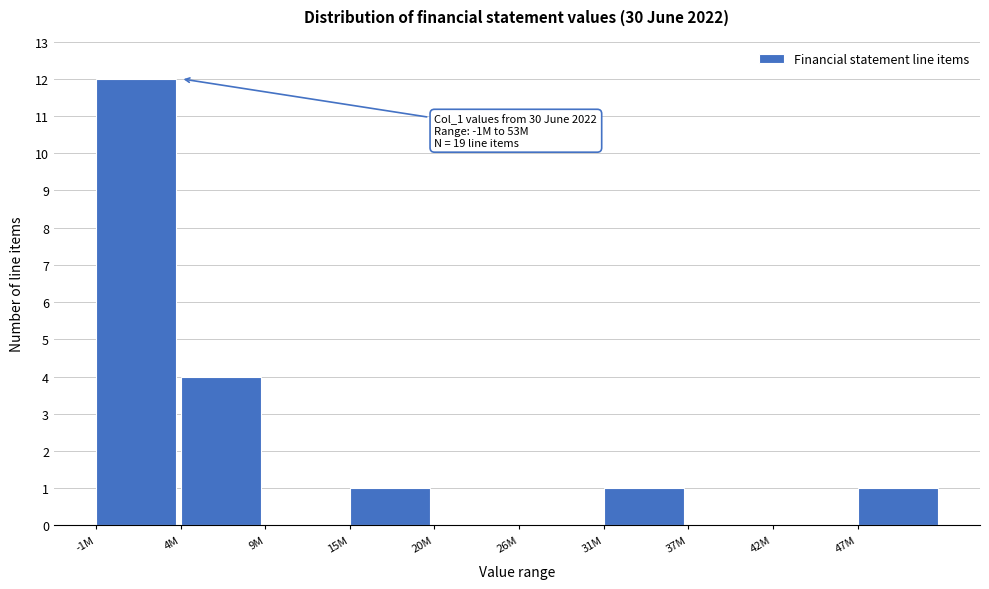

Reading left to right, transcribe all the data shown in this chart.

-1M=12	4M=4	9M=0	15M=1	20M=0	26M=0	31M=1	37M=0	42M=0	47M=1